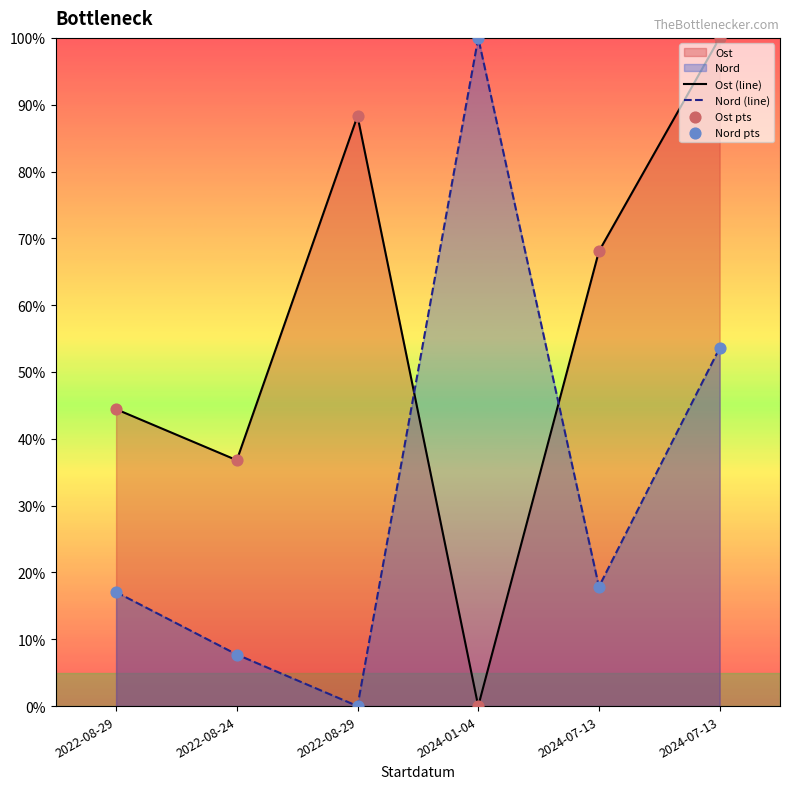

At which category is the sum across all series the highest?

2024-07-13